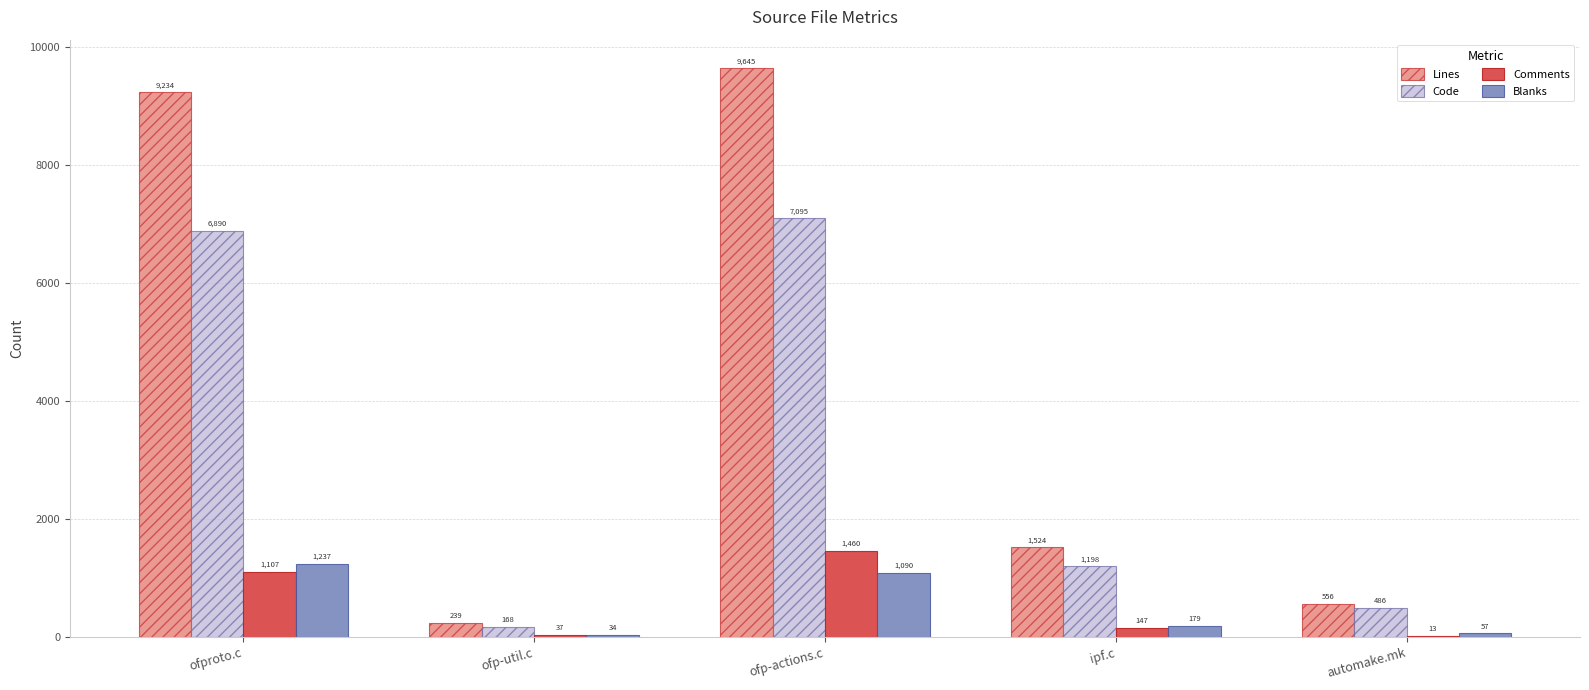

Does the chart contain stacked bars?

No